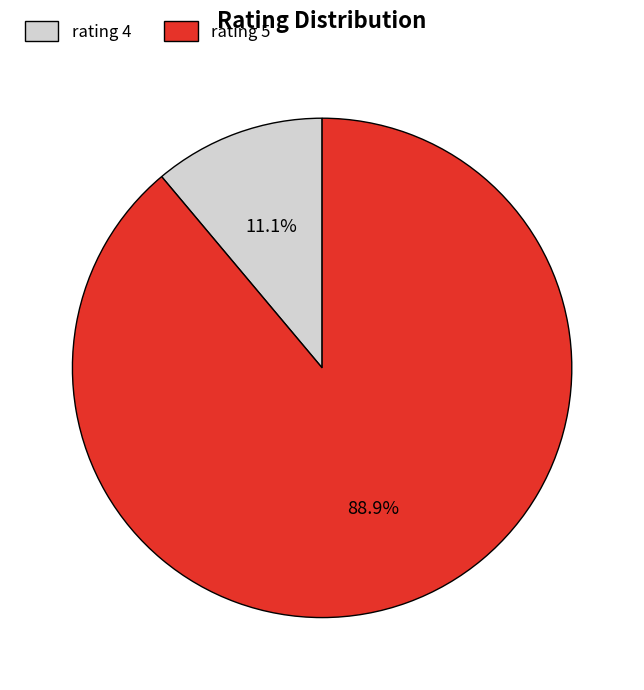

Does rating 4 represent more than half of the total?

No